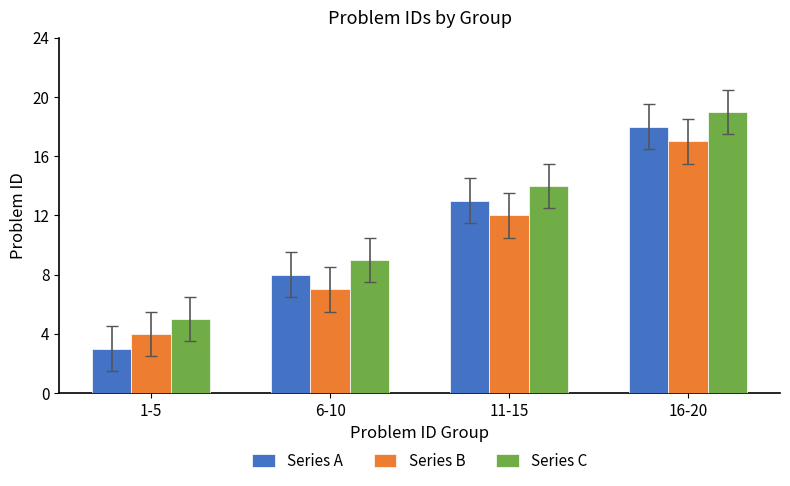

Which series has the largest range (max minus min)?

Series A